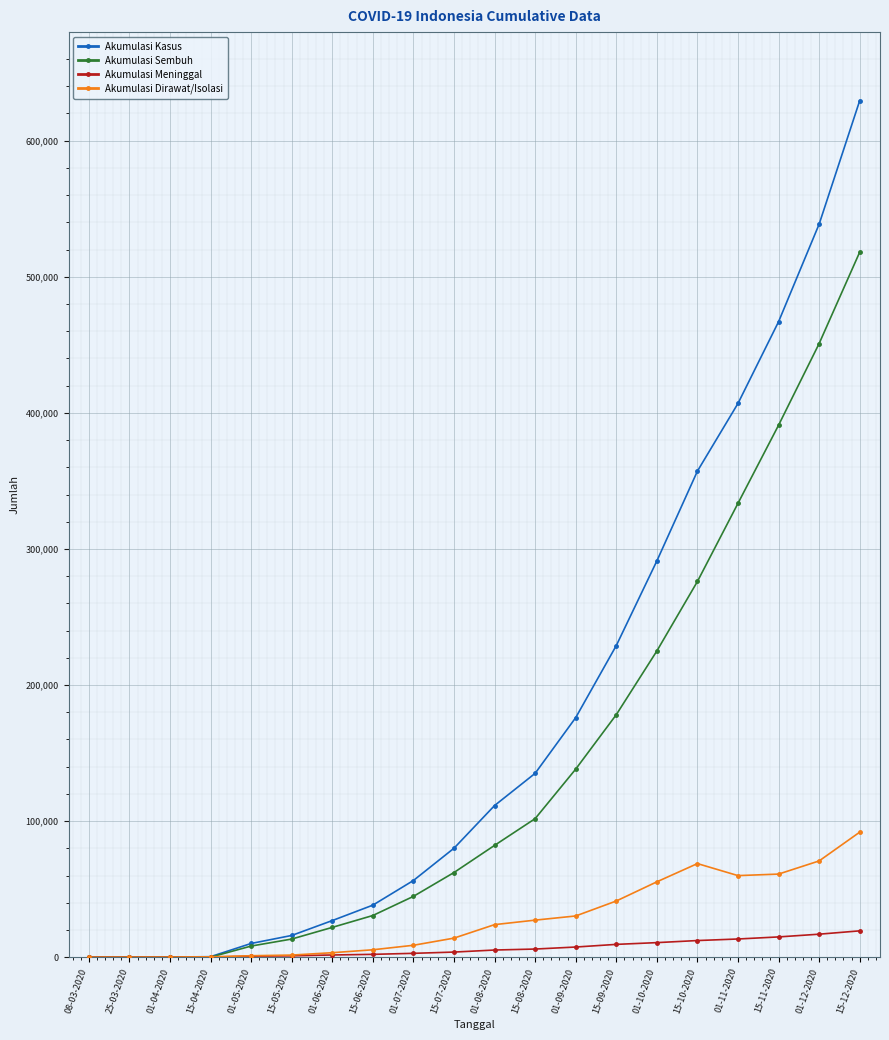

Read the Akumulasi Dirawat/Isolasi value at 01-04-2020, to the nearest 10.

80